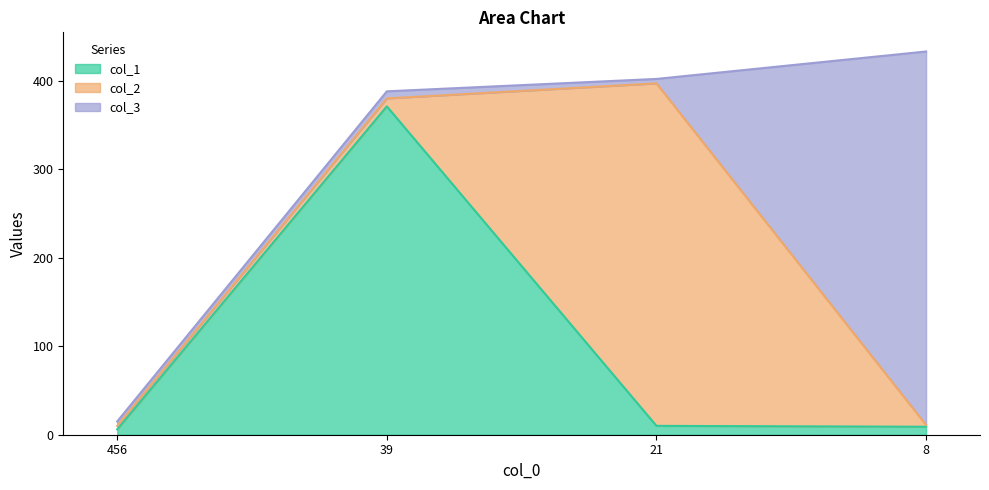

What is the sum of the col_1 values at 39 and 456?

377